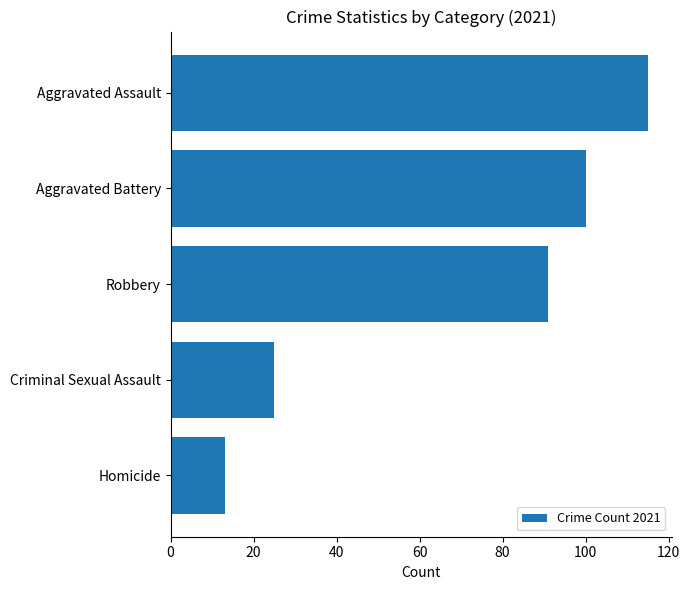

Which category has the highest value across all series?

Aggravated Assault